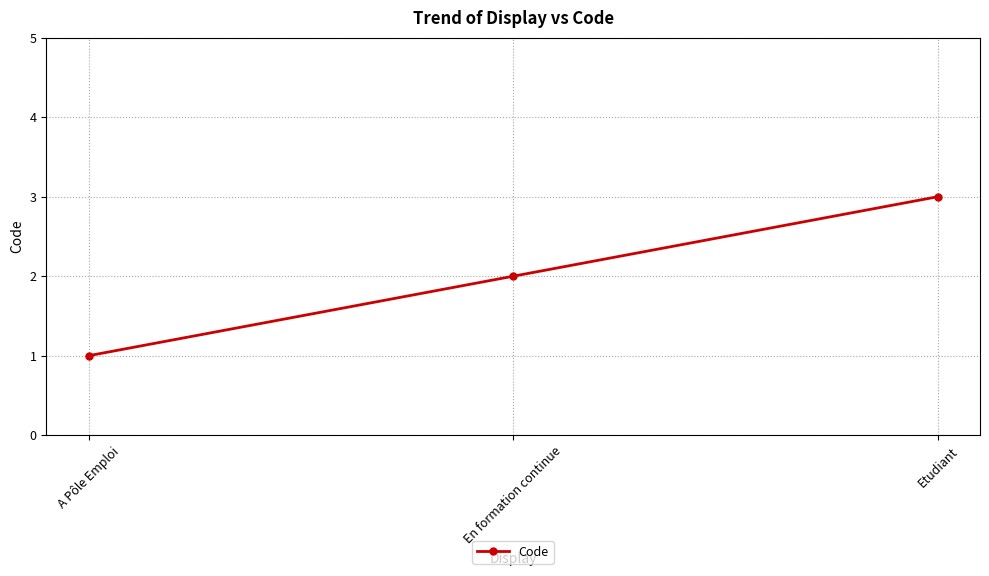

The value at Etudiant is 4. True or false?

False